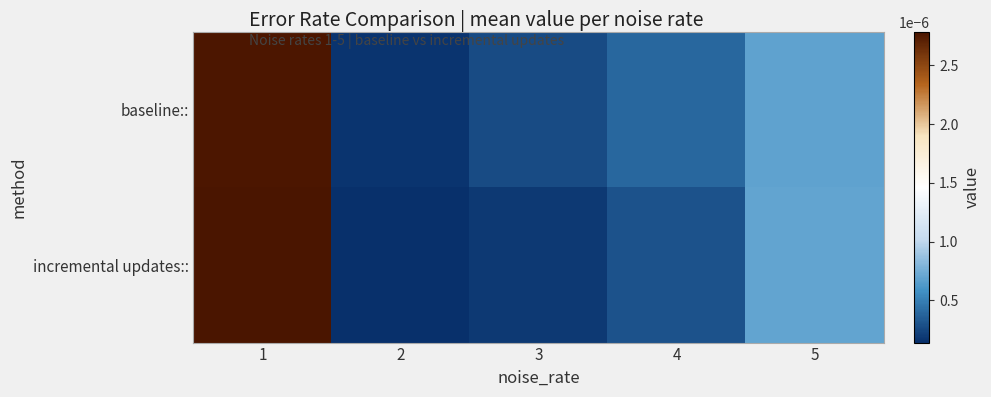

At which category is the sum across all series the highest?

1